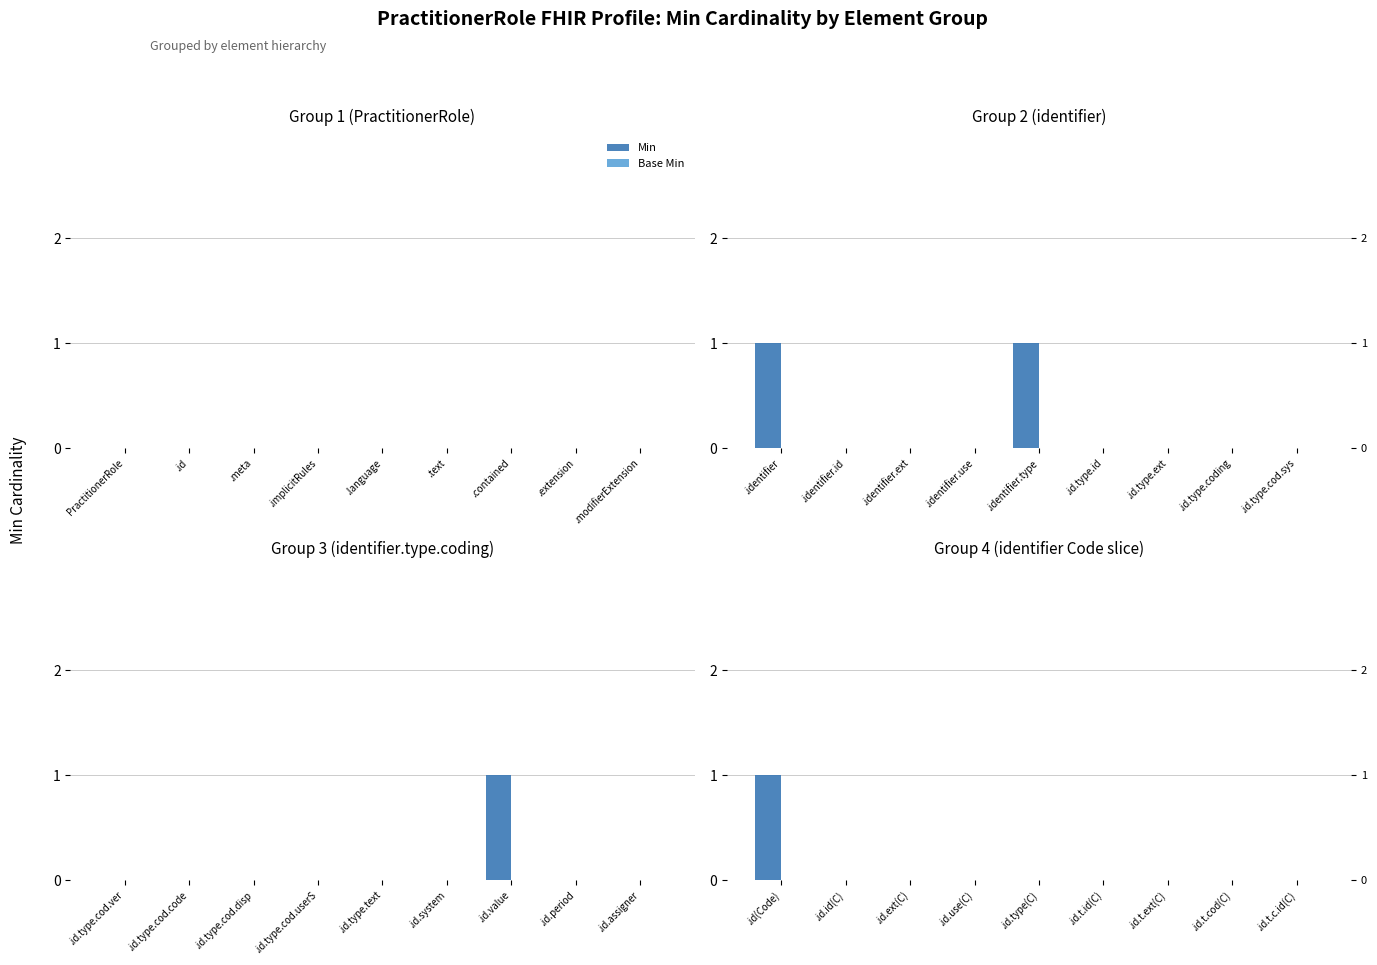

What is the maximum value shown in the chart?

1